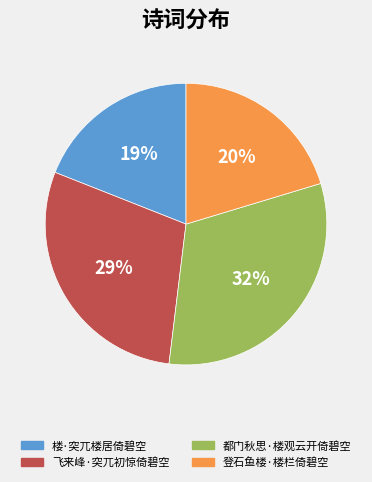

To the nearest percent, what portion does 登石鱼楼·楼栏倚碧空 represent?

20%